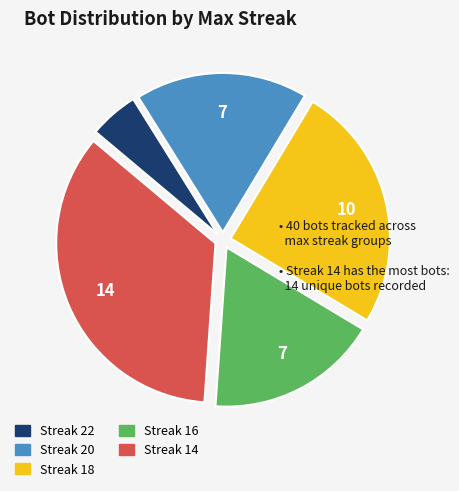

Is there a majority slice in this chart?

No